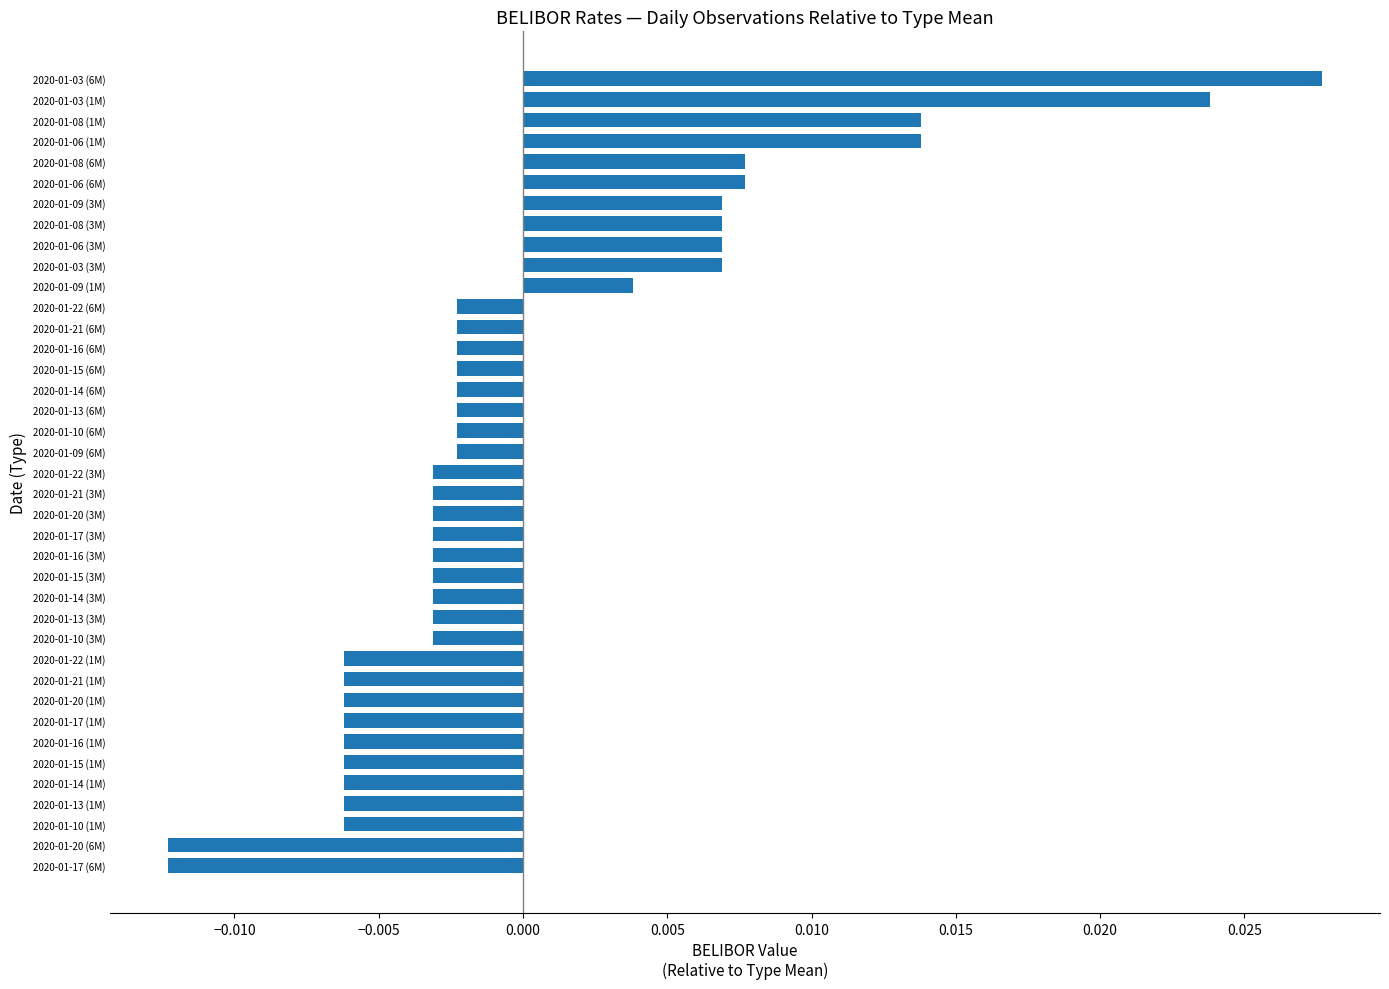

Which category has the highest value across all series?

2020-01-03 (6M)